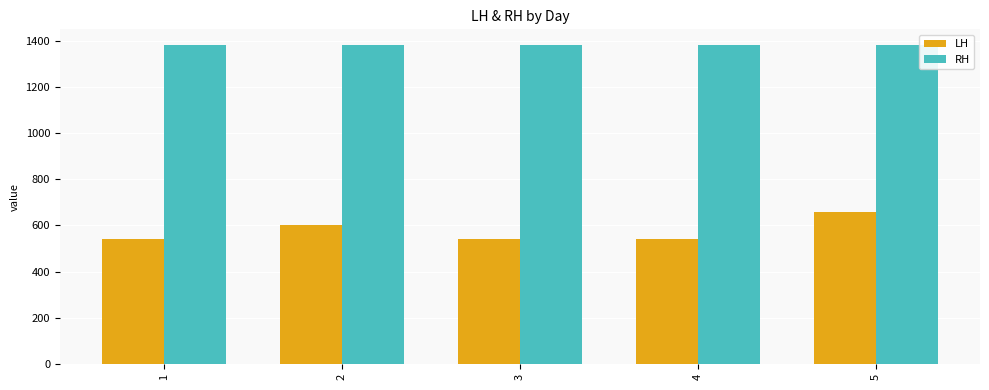

Is the value of RH at 1 greater than the value of LH at 3?

Yes